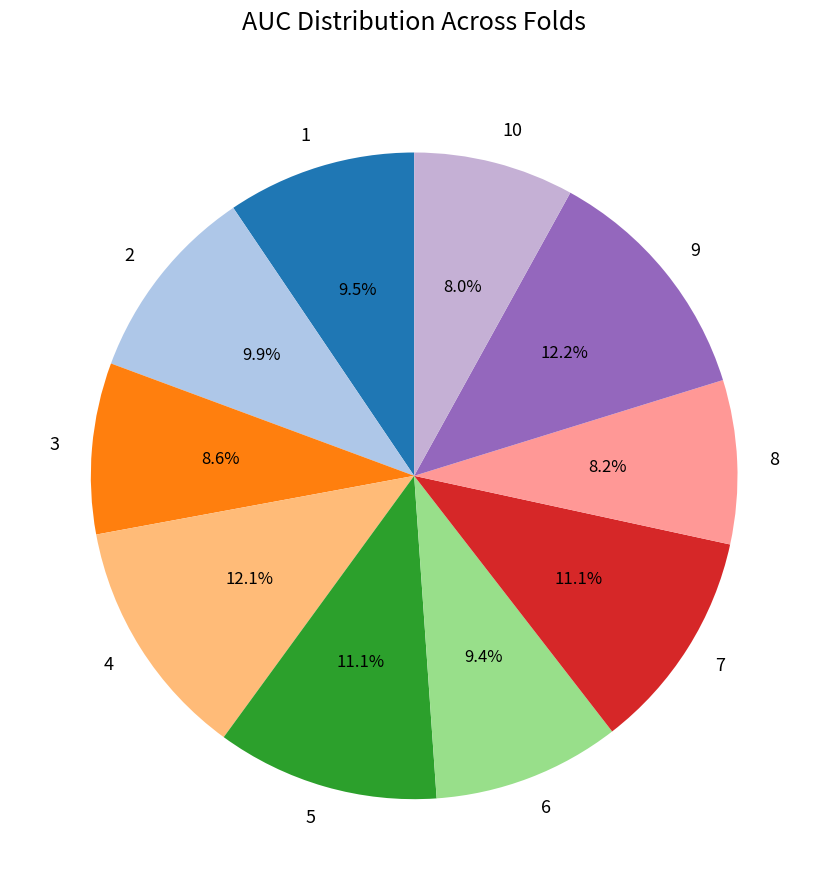

Does any single category account for the majority?

No